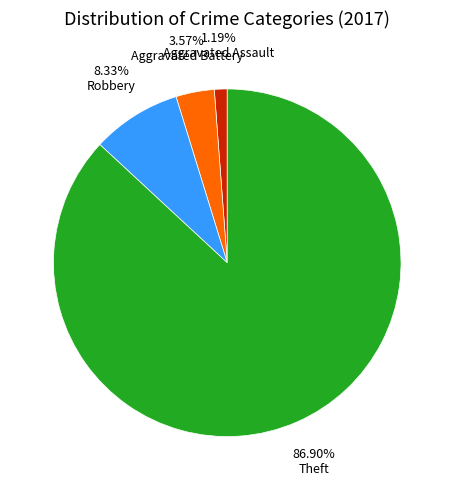

How many segments does this pie chart have?

4